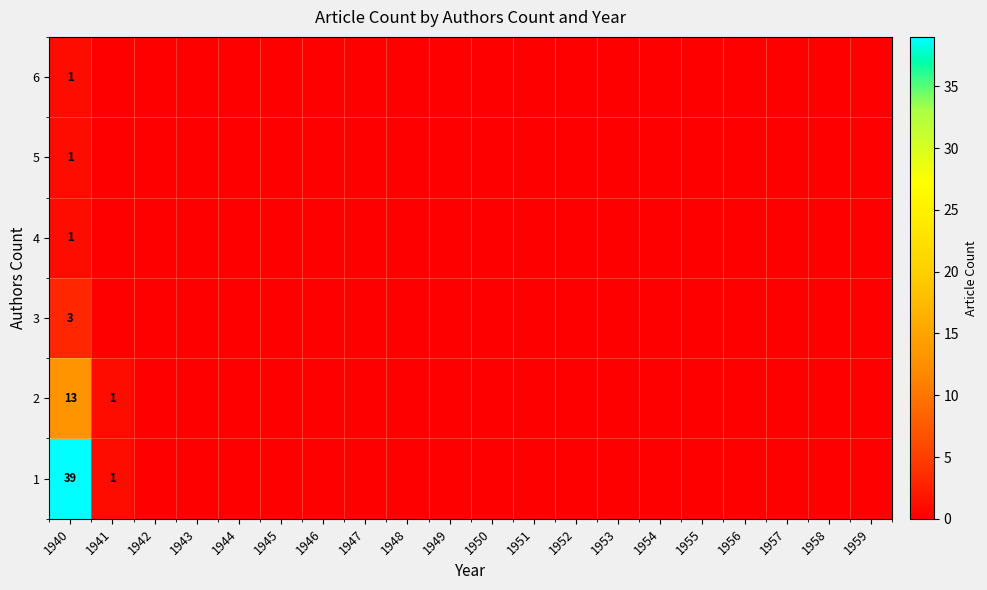

True or false: 4 has a value of 1 at 1940.

True